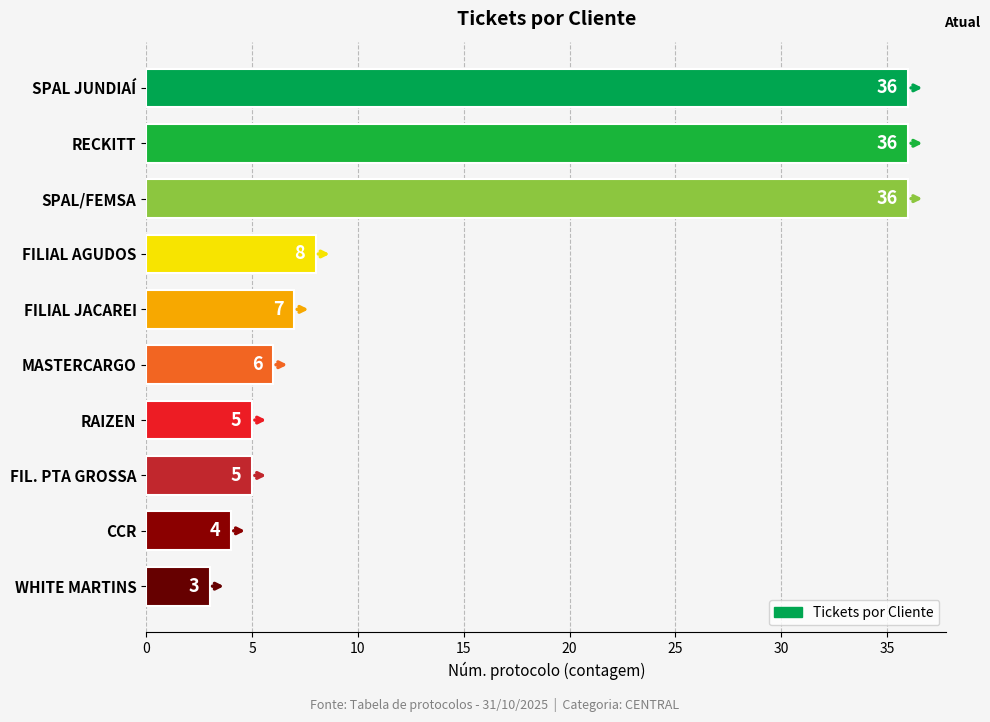

What value does the data have at MASTERCARGO?

6